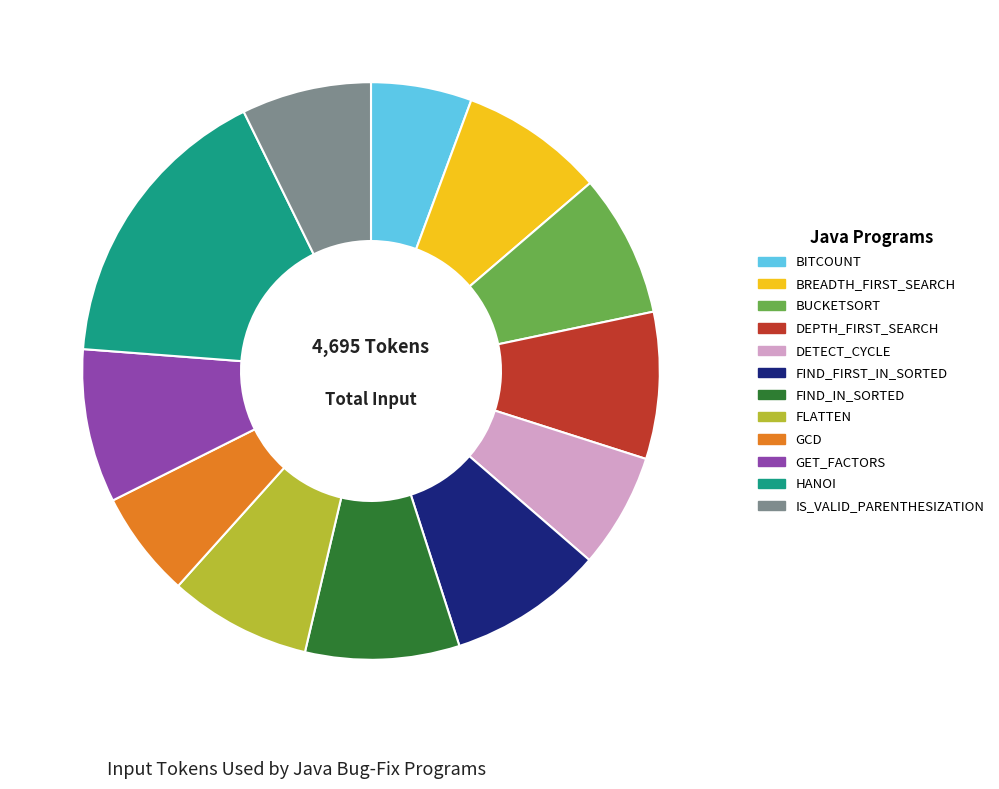

Is there a majority slice in this chart?

No